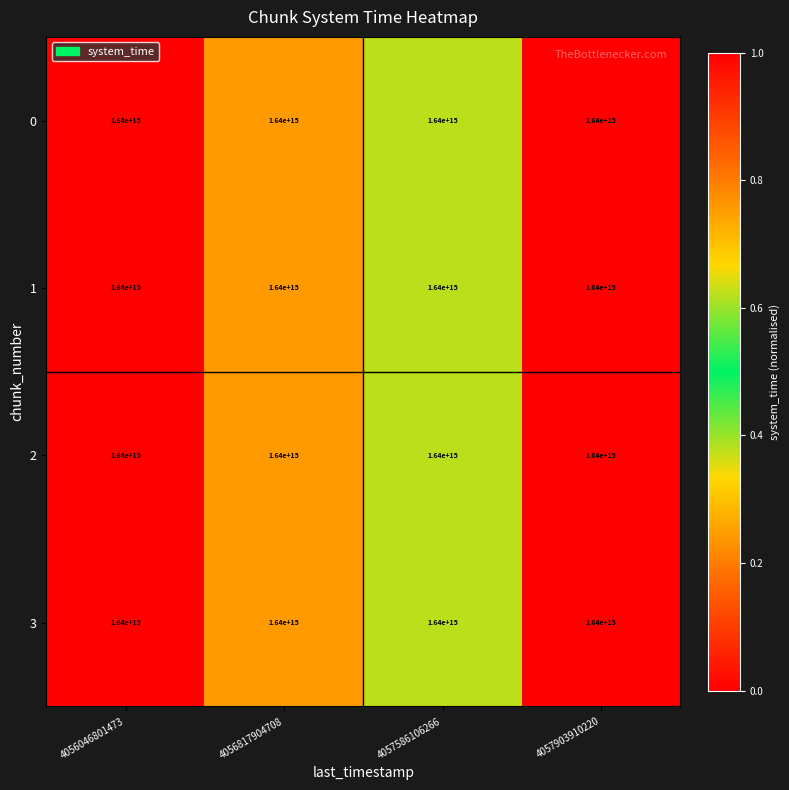

True or false: 0 has a value of 0.7 at 4057903910220.

False